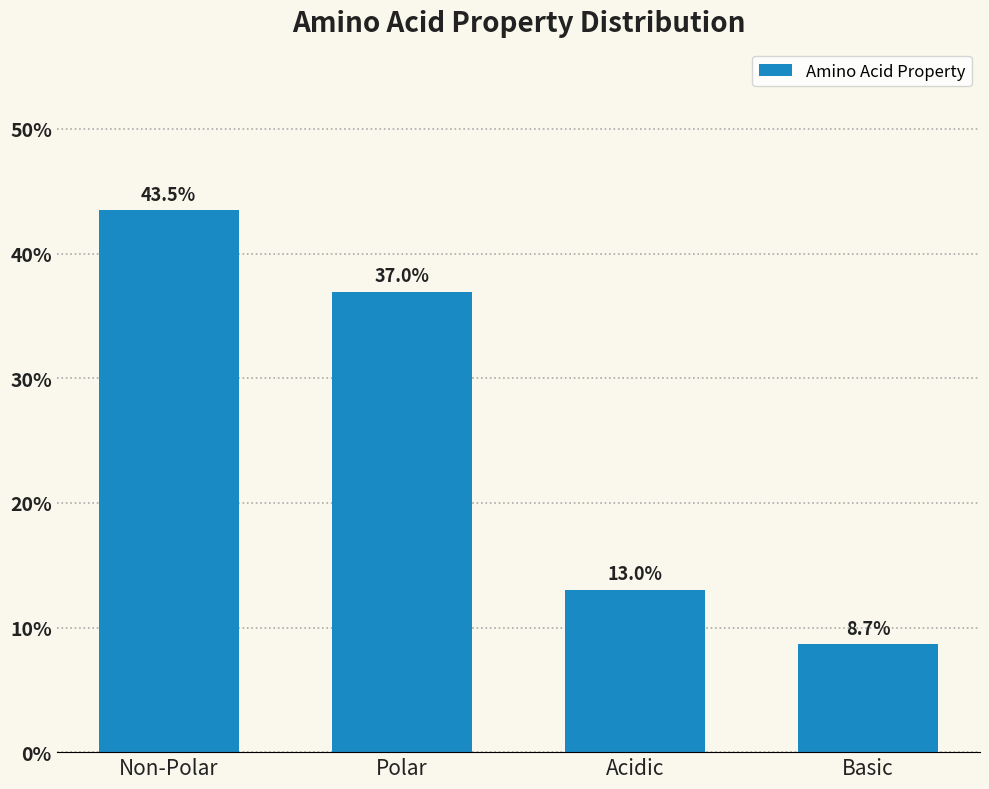

Reading left to right, what are all the values shown in this chart?

43.5	37.0	13.0	8.7